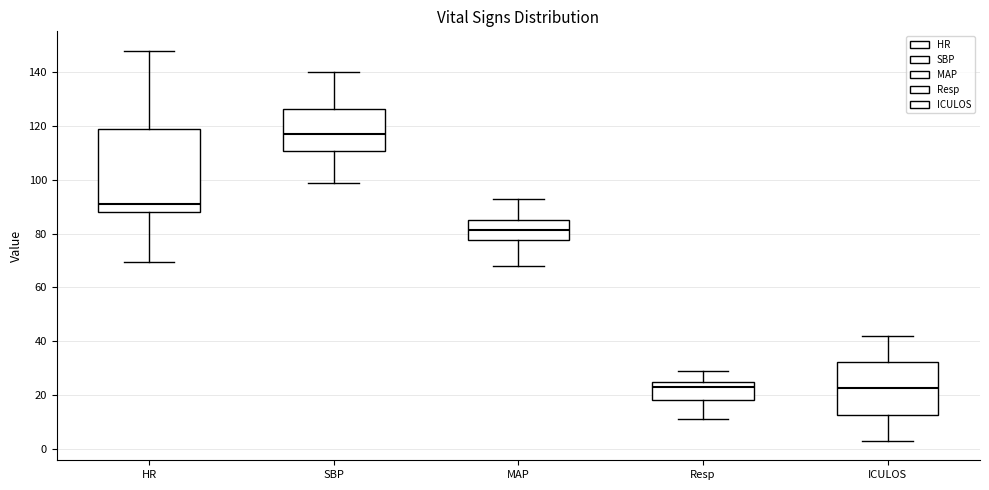

Reading left to right, read every box against the y-axis: the position of its median line, the range the box covers, and the ends of its whiskers. The values are not printed on the chart, so give them approximately, as read against the axis.

HR: median 92, box 88 to 118, whiskers 70 to 148
SBP: median 118, box 110 to 126, whiskers 100 to 140
MAP: median 82, box 78 to 86, whiskers 68 to 94
Resp: median 24, box 18 to 26, whiskers 12 to 30
ICULOS: median 22, box 12 to 32, whiskers 4 to 42